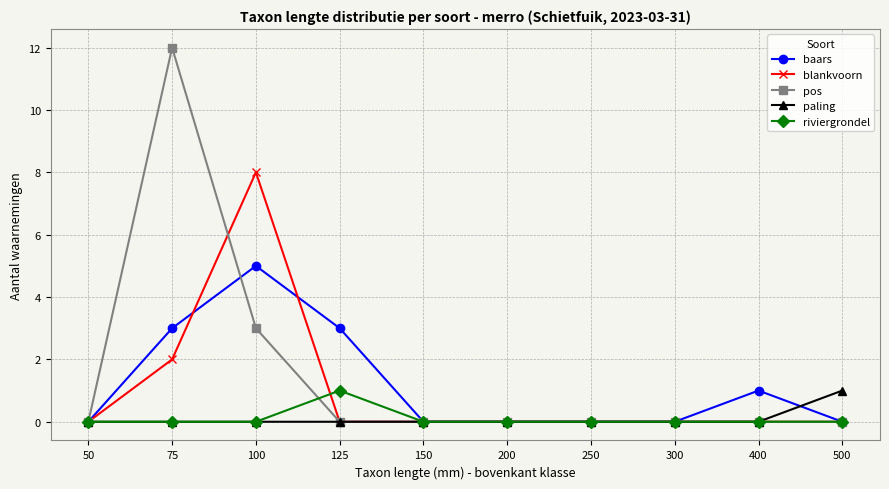

Which series has the largest range (max minus min)?

pos